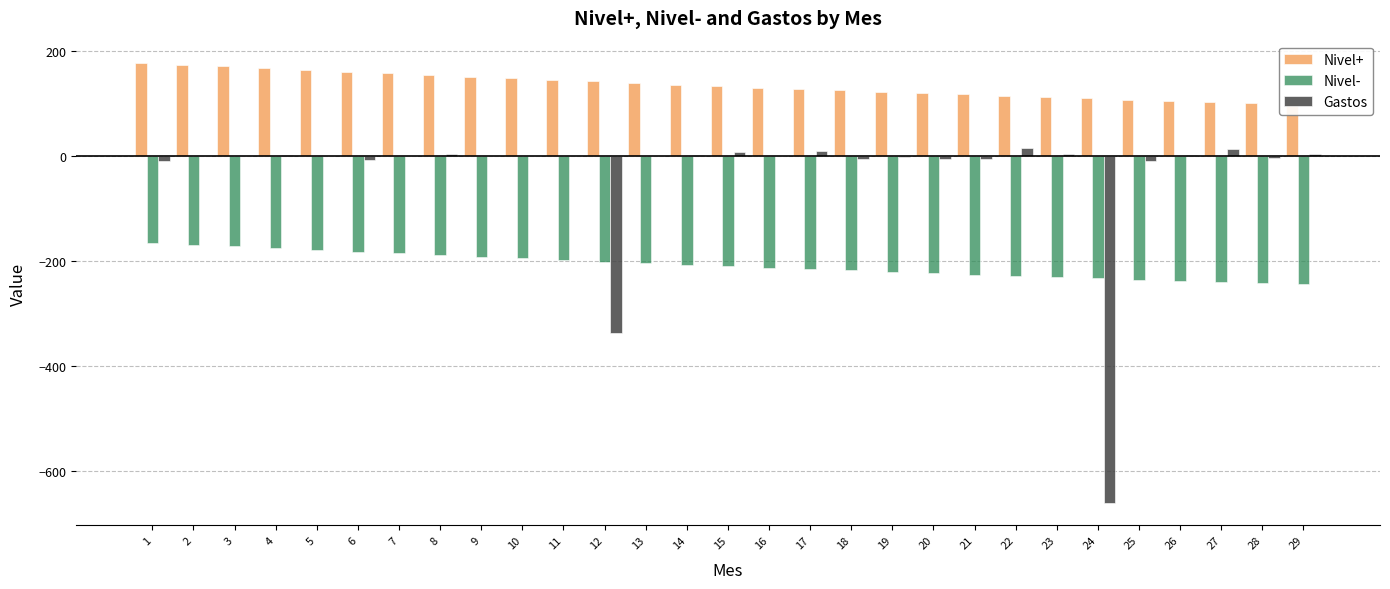

Is the value of Nivel+ at 21 greater than the value of Nivel- at 11?

Yes